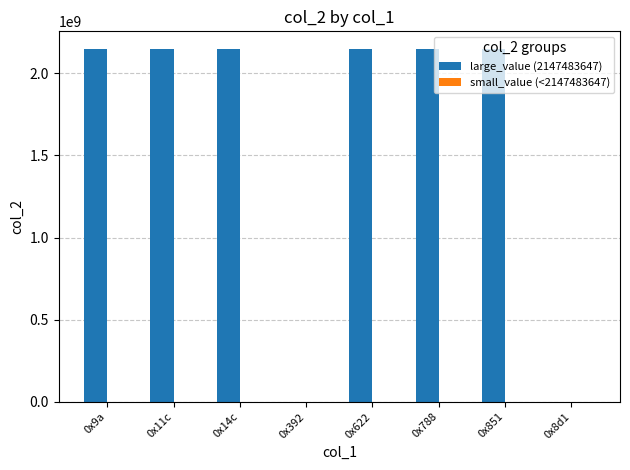

Is it true that large_value (2147483647) equals 2147483647 at 0x788?

True